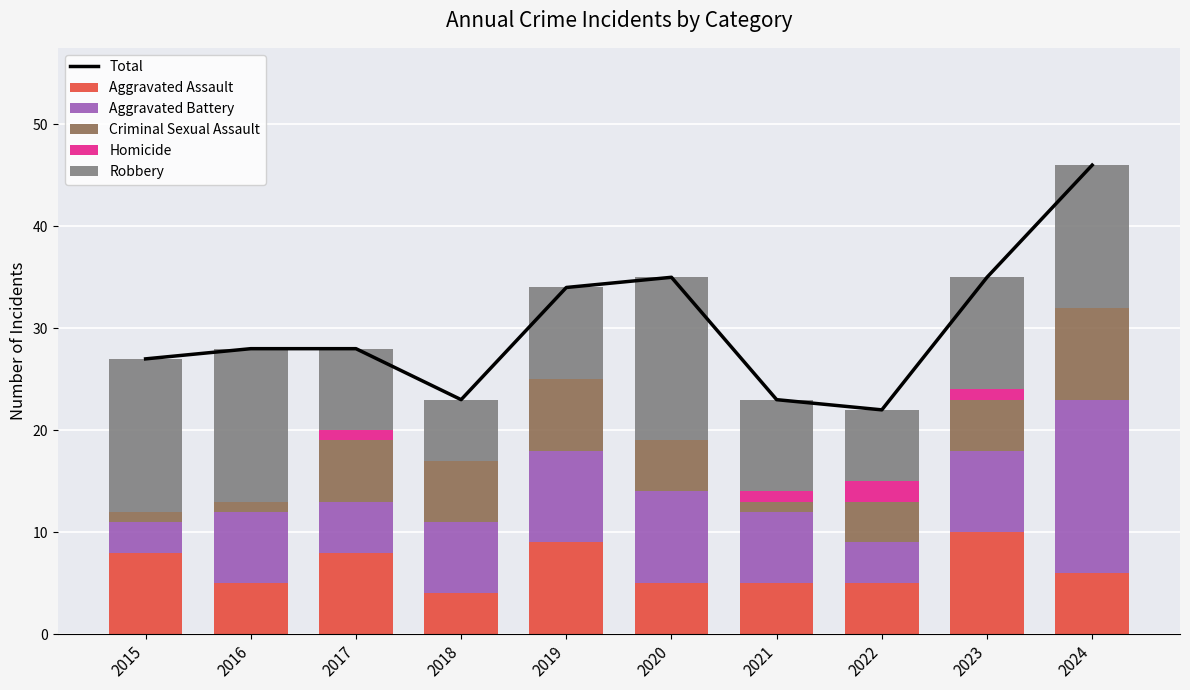

What is the value of the Total bar at the 1st from the left?

27